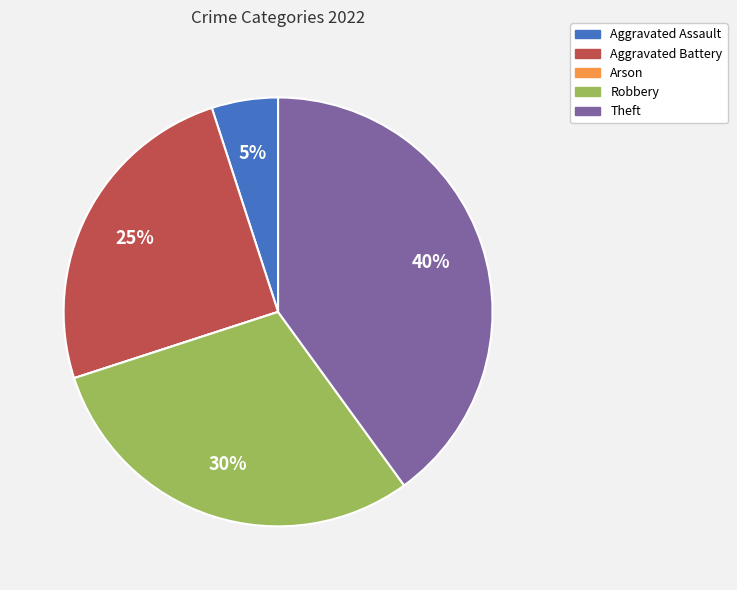

Which slice is the largest?

Theft